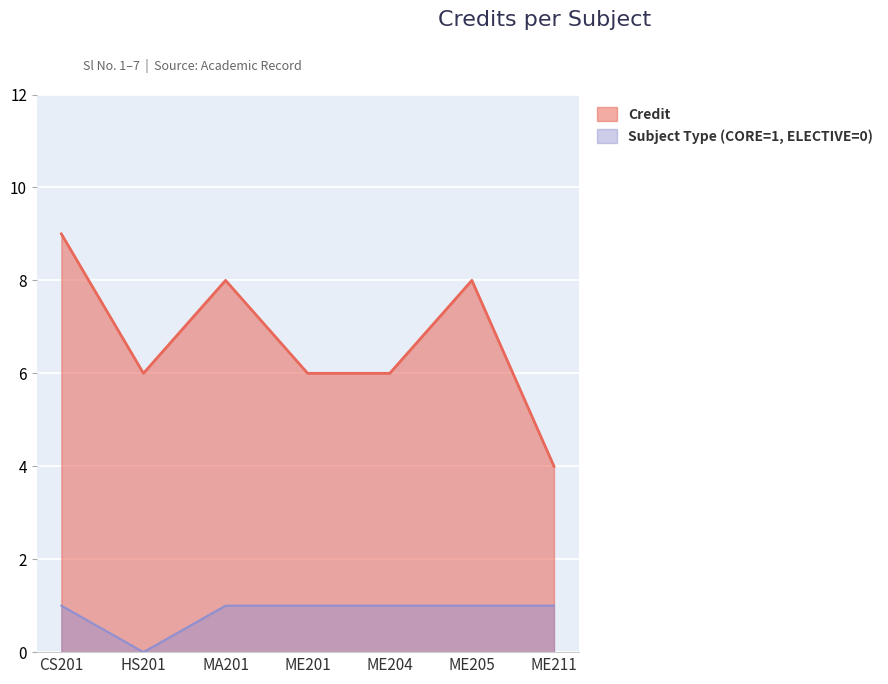

At which label does Credit first exceed 6?

CS201